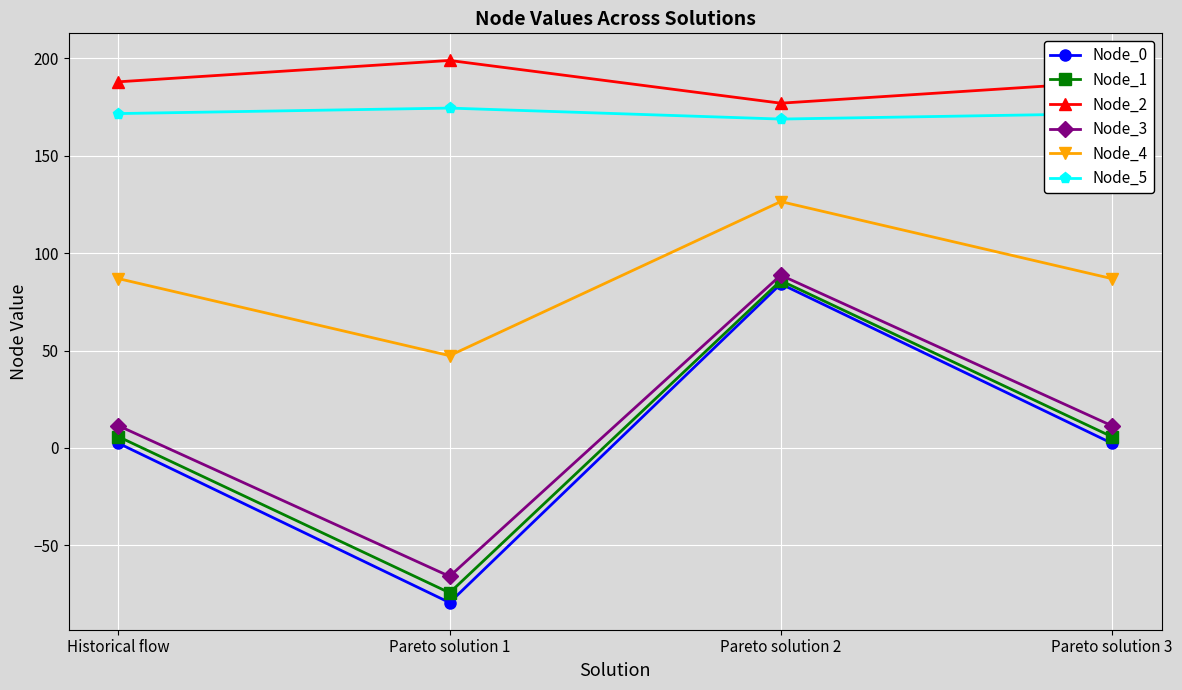

How many distinct data groups are displayed?

6